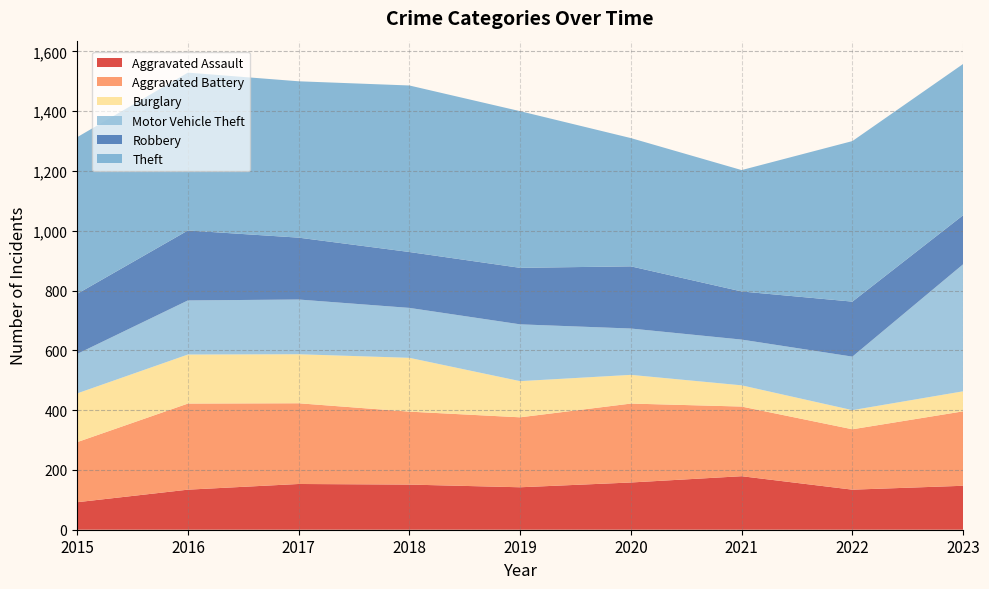

Reading left to right, list all the values displayed in this chart.

Aggravated Assault: 2015=92	2016=134	2017=153	2018=151	2019=142	2020=158	2021=179	2022=134	2023=147
Aggravated Battery: 2015=201	2016=288	2017=270	2018=244	2019=234	2020=264	2021=233	2022=202	2023=249
Burglary: 2015=163	2016=164	2017=164	2018=180	2019=121	2020=96	2021=71	2022=64	2023=67
Motor Vehicle Theft: 2015=132	2016=181	2017=183	2018=167	2019=190	2020=155	2021=153	2022=179	2023=425
Robbery: 2015=201	2016=234	2017=207	2018=187	2019=189	2020=208	2021=161	2022=184	2023=164
Theft: 2015=524	2016=528	2017=523	2018=557	2019=524	2020=429	2021=406	2022=537	2023=506